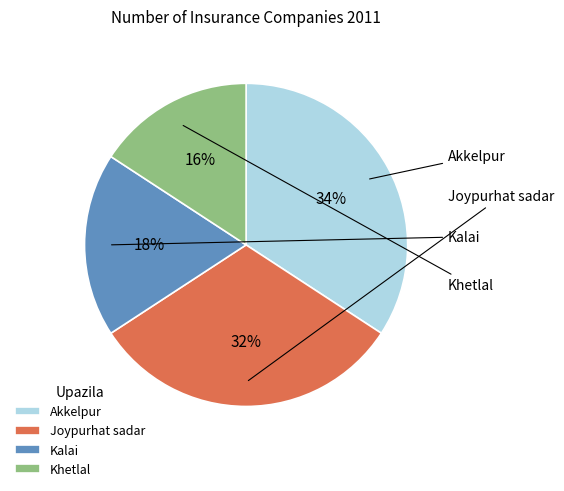

True or false: Akkelpur accounts for 48% of the total.

False